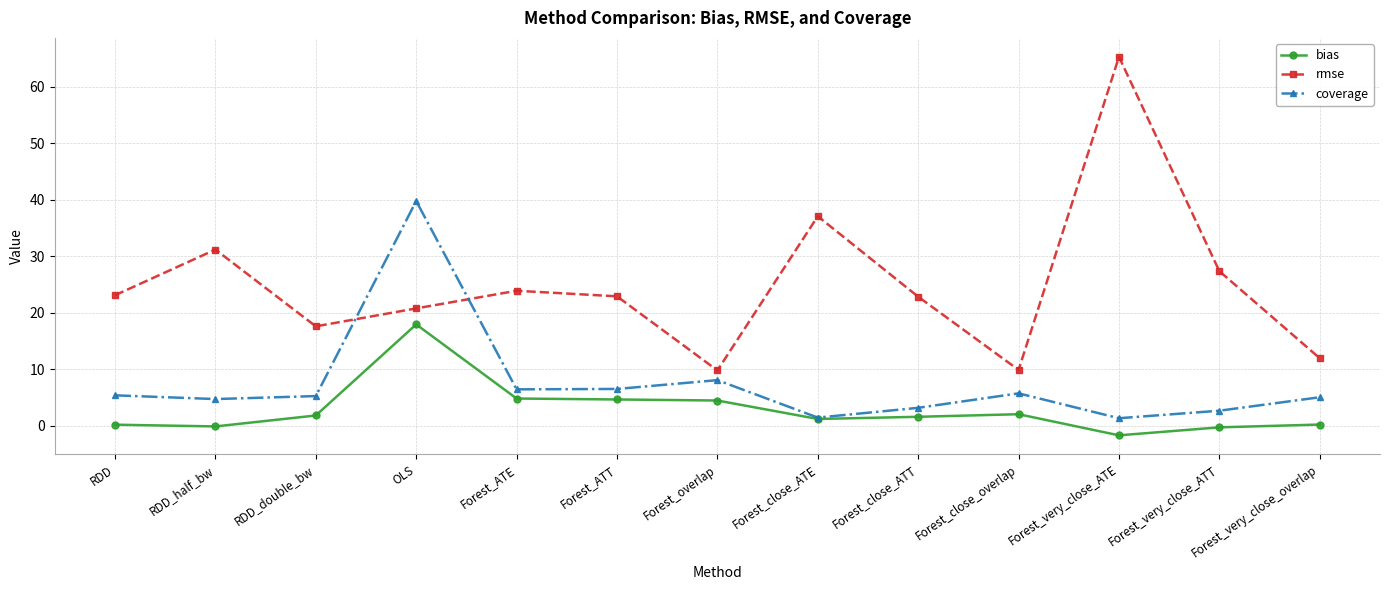

What position from the right is RDD?

13